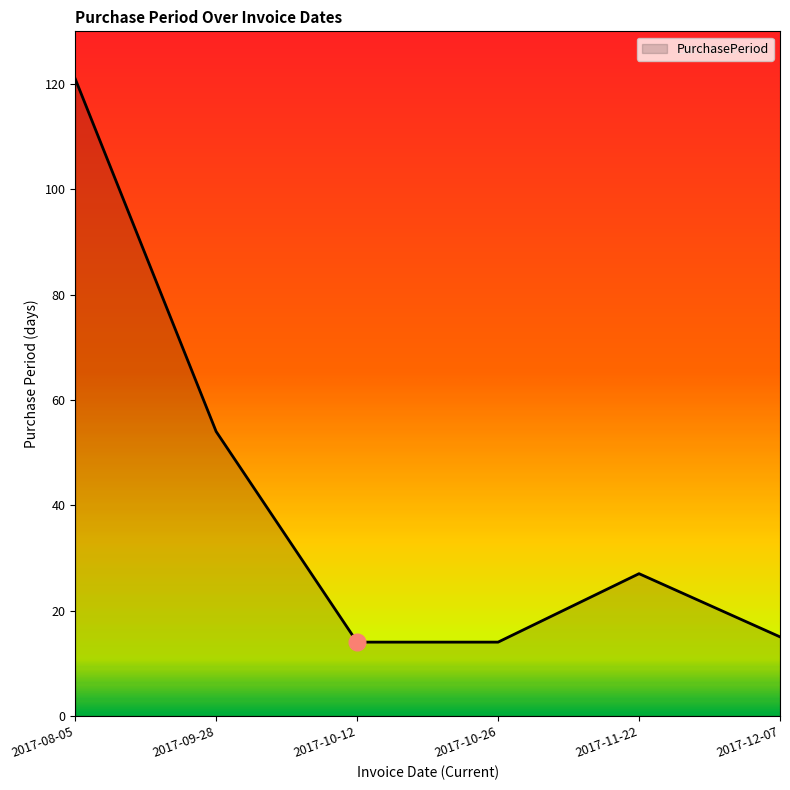

Which label corresponds to the largest value in the chart?

2017-08-05